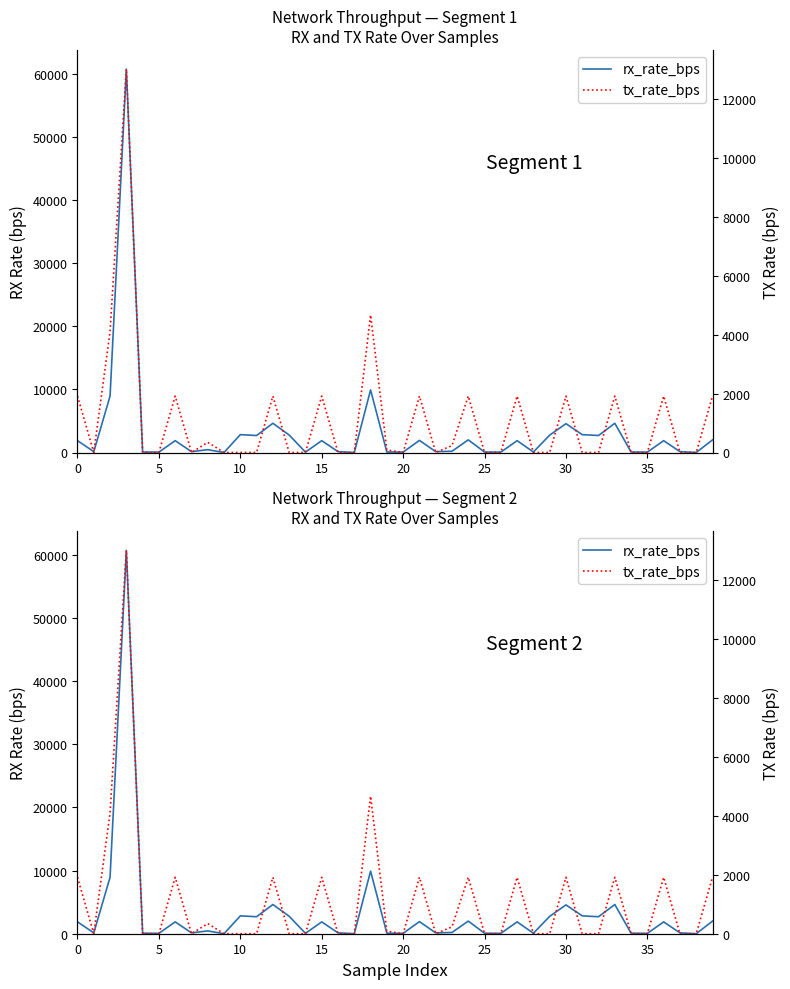

Which series ends up on top after the final intersection of rx_rate_bps and tx_rate_bps?

rx_rate_bps